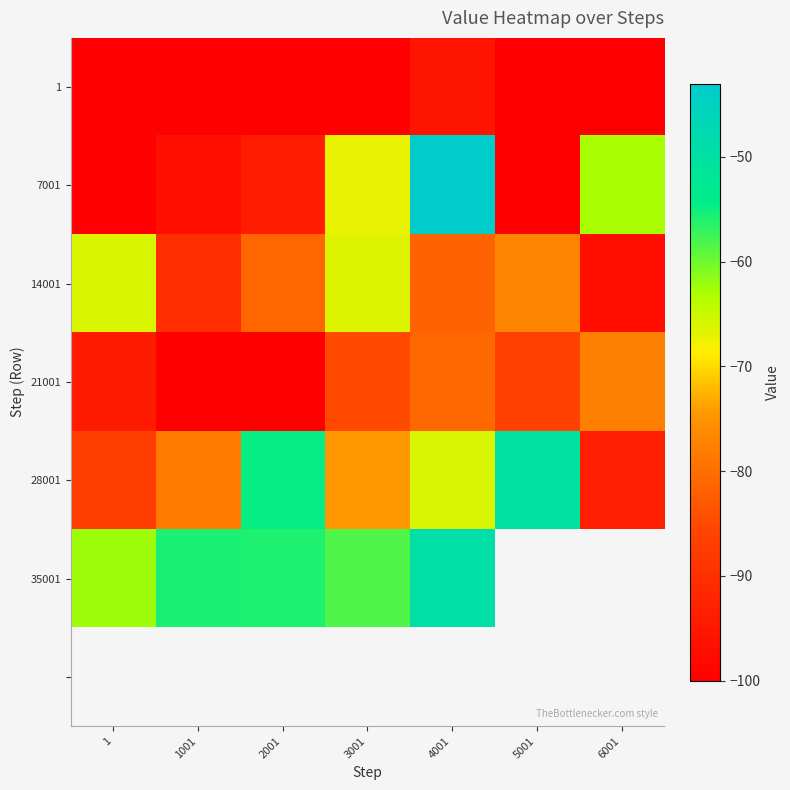

At which label is 35001 closest to -55?

1001